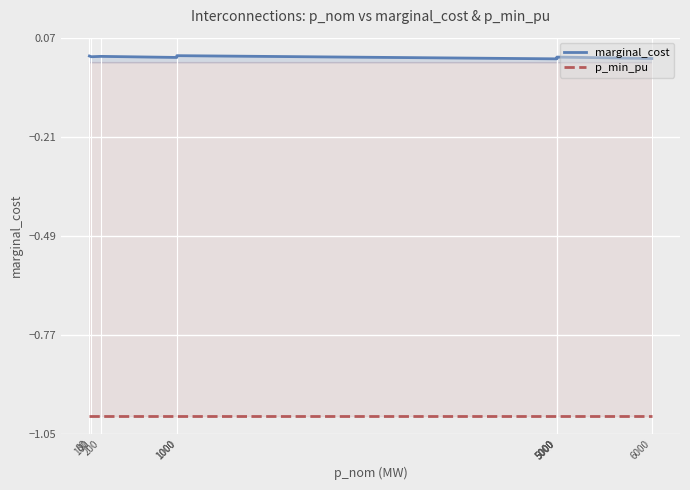

Which series has the largest total across all categories?

marginal_cost